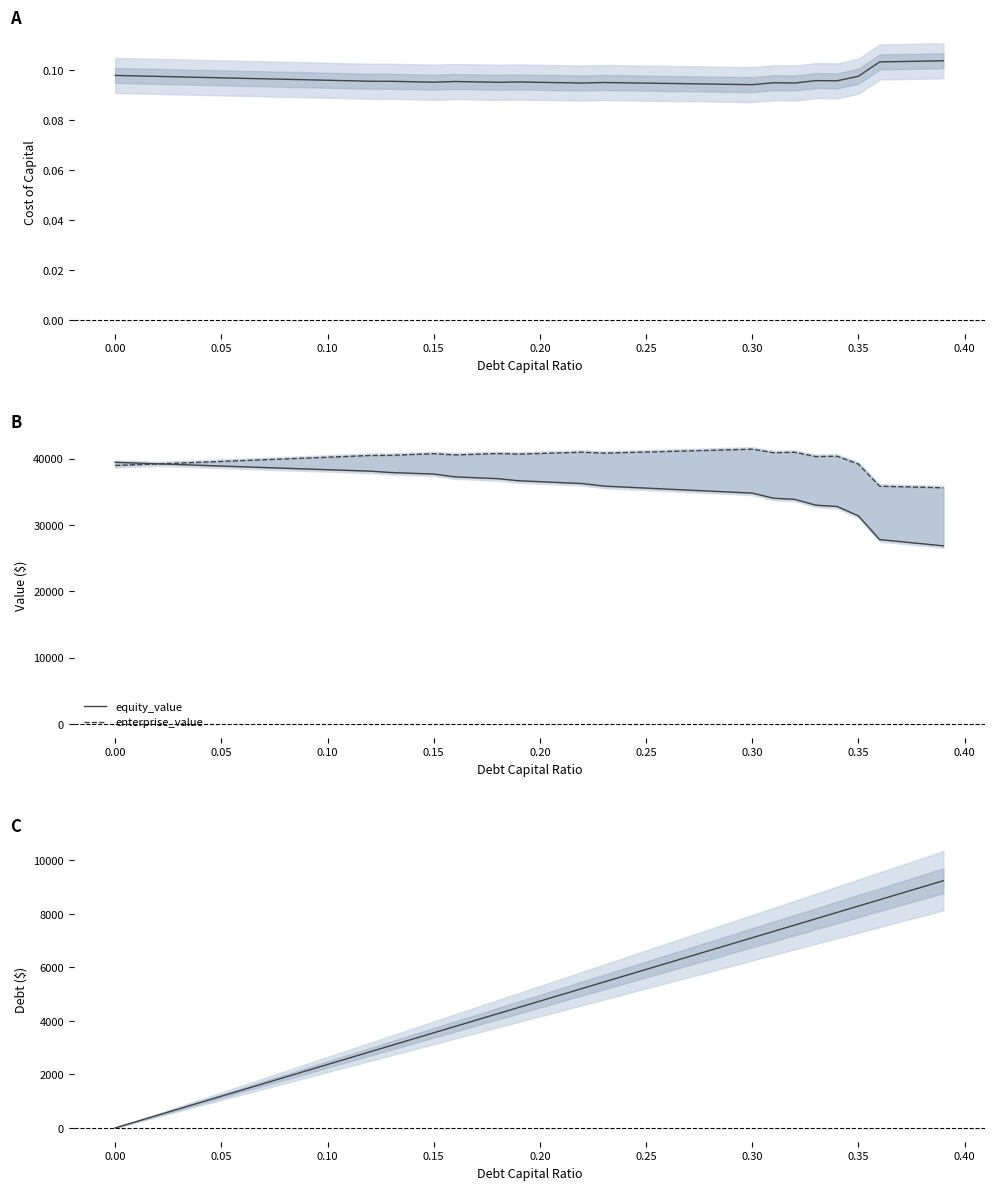

Which series has the largest total across all categories?

enterprise_value